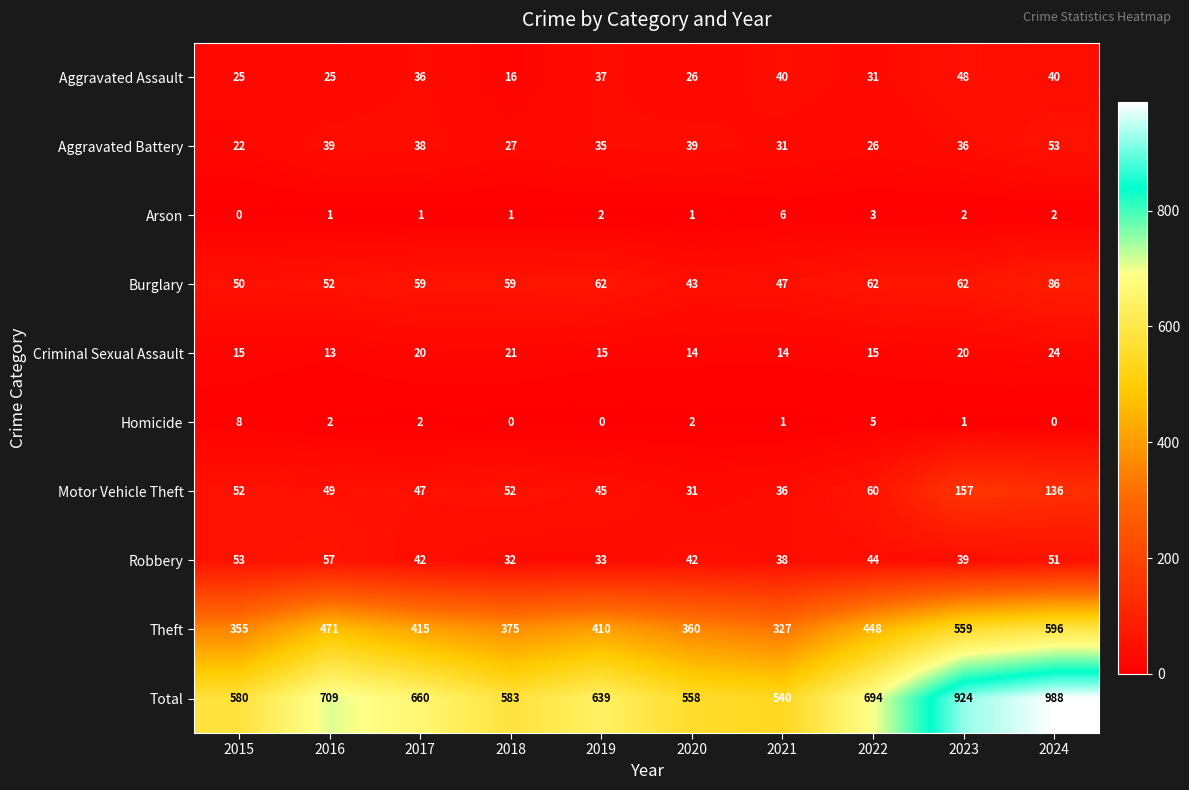

Which series has the widest spread of values?

Total